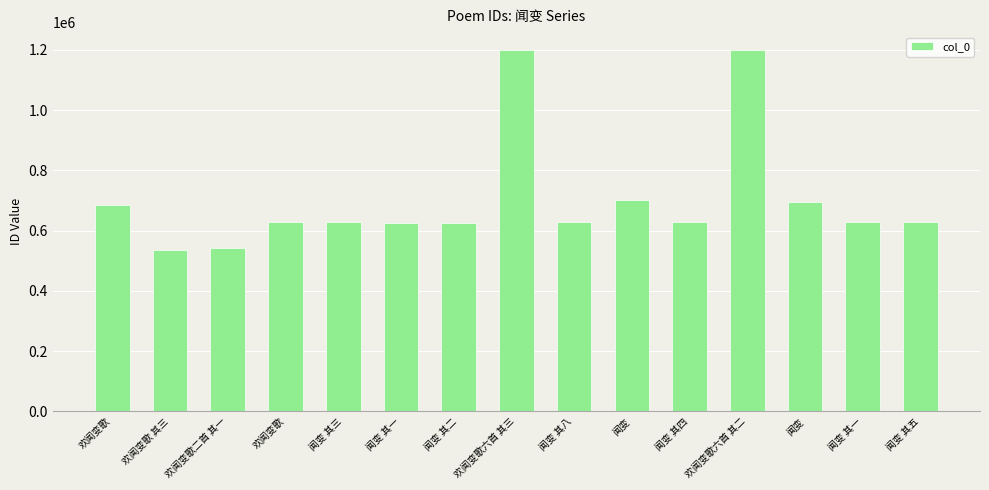

List the labels in order of value, smallest first.

欢闻变歌 其三, 欢闻变歌二首 其一, 闻变 其一, 闻变 其二, 闻变 其一, 闻变 其三, 闻变 其四, 闻变 其五, 闻变 其八, 欢闻变歌, 欢闻变歌, 闻变, 闻变, 欢闻变歌六首 其二, 欢闻变歌六首 其三